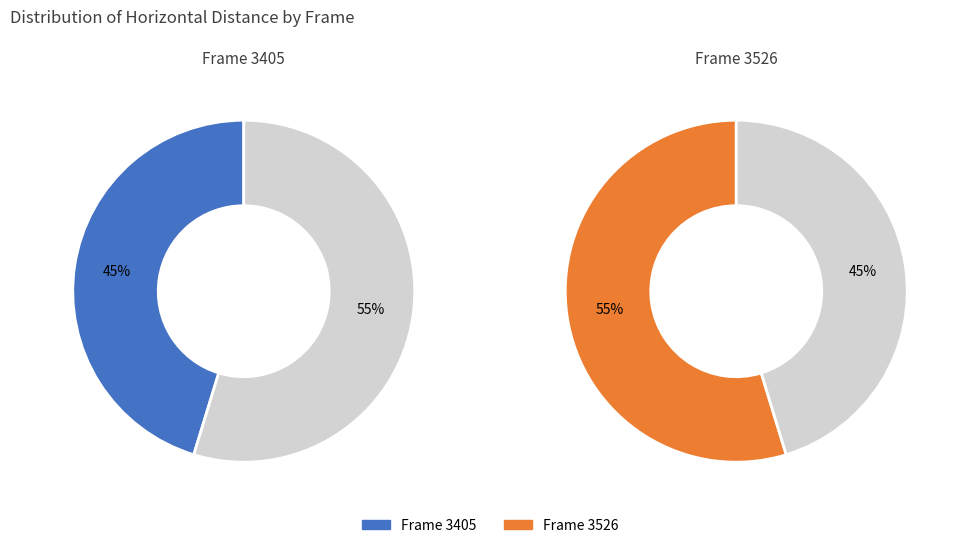

Which slice is the smallest?

3405